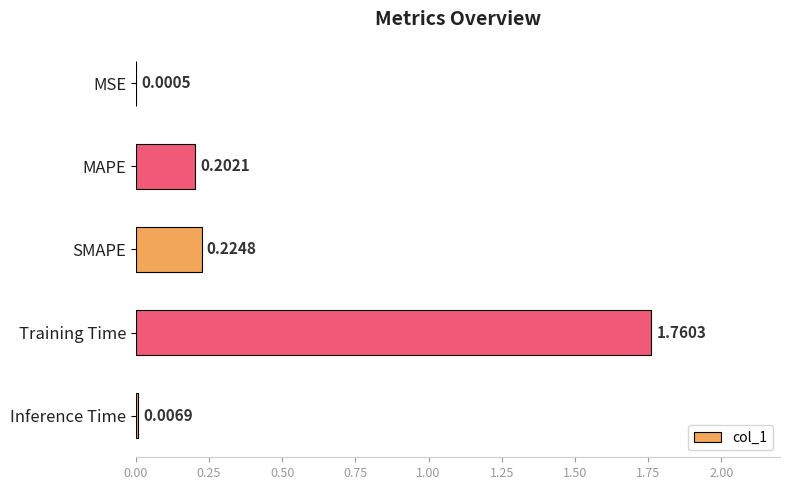

At which label is the value closest to 0?

MSE